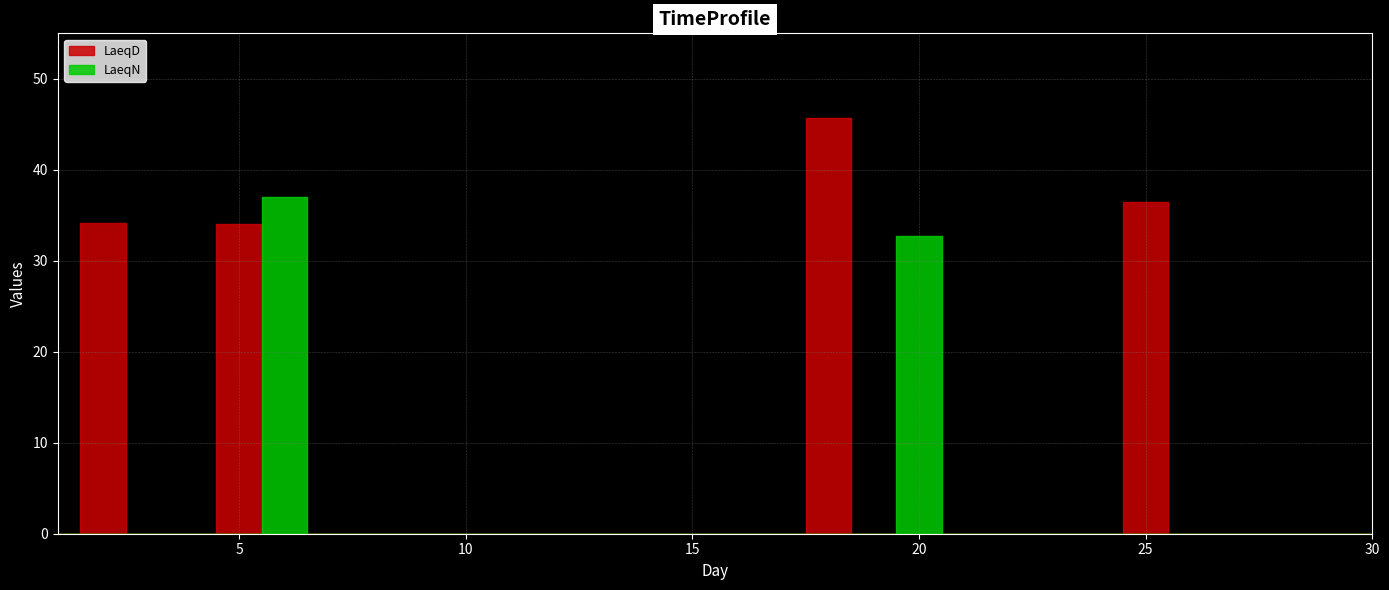

Rank the series by their maximum value, from highest to lowest.

LaeqD, LaeqN